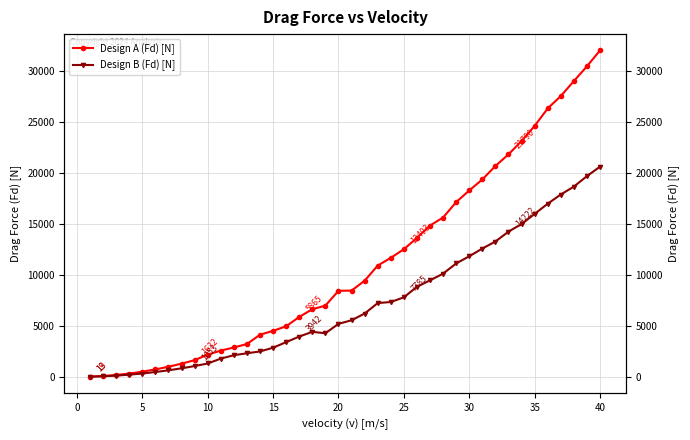

True or false: Design A (Fd) [N] and Design B (Fd) [N] cross at least once.

False